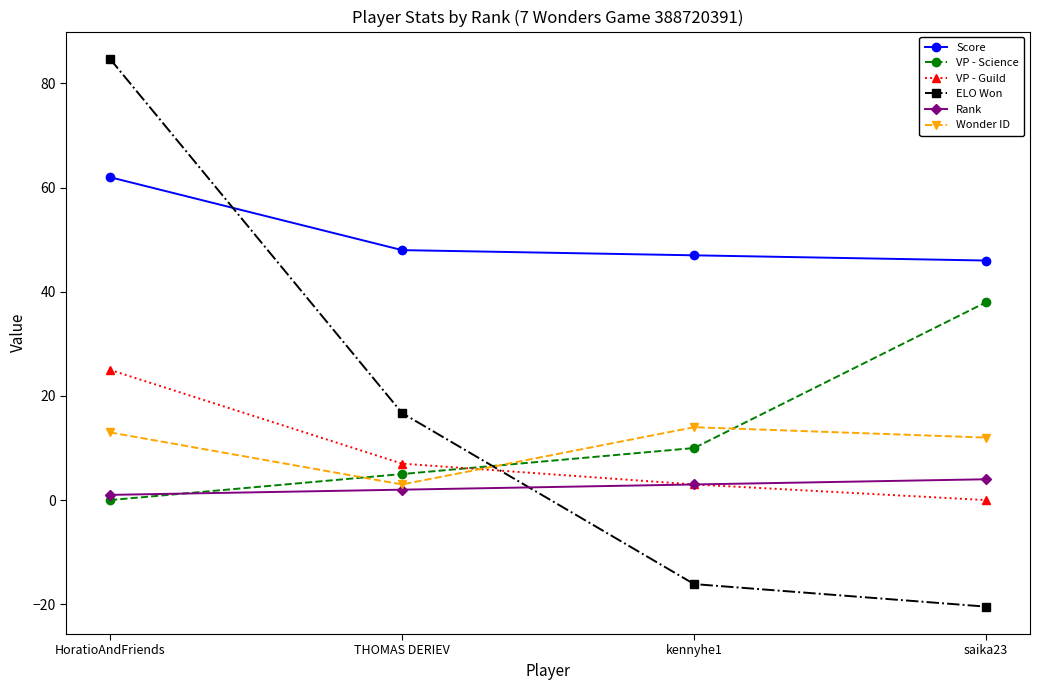

Reading left to right, list all the values displayed in this chart.

Score: 62.0	48.0	47.0	46.0
VP - Science: 0.0	5.0	10.0	38.0
VP - Guild: 25.0	7.0	3.0	0.0
ELO Won: 84.7	16.7	-16.1	-20.5
Rank: 1.0	2.0	3.0	4.0
Wonder ID: 13.0	3.0	14.0	12.0